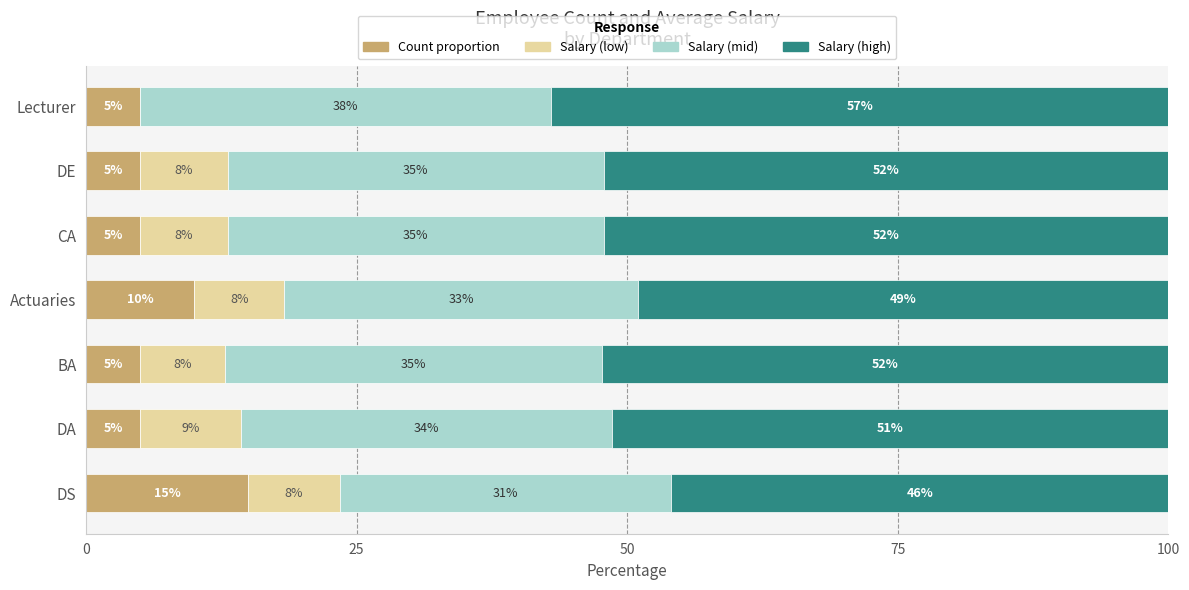

What is the total value across all series at DS?

100.0